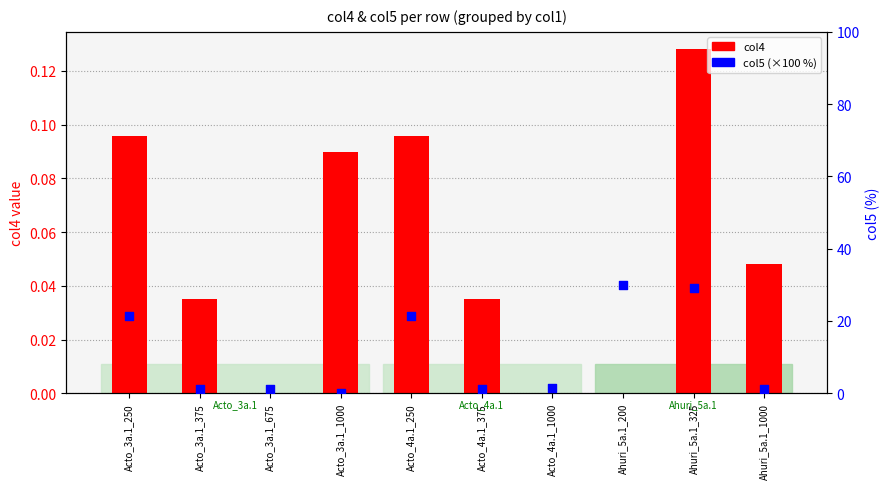

At which category is the sum across all series the highest?

Ahuri_5a.1_200